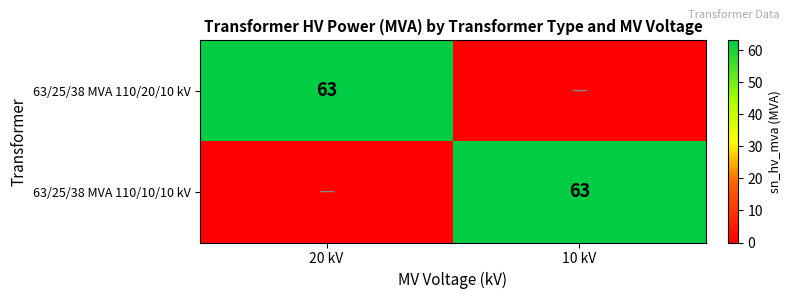

True or false: 63/25/38 MVA 110/10/10 kV has a value of 63 at 10 kV.

True